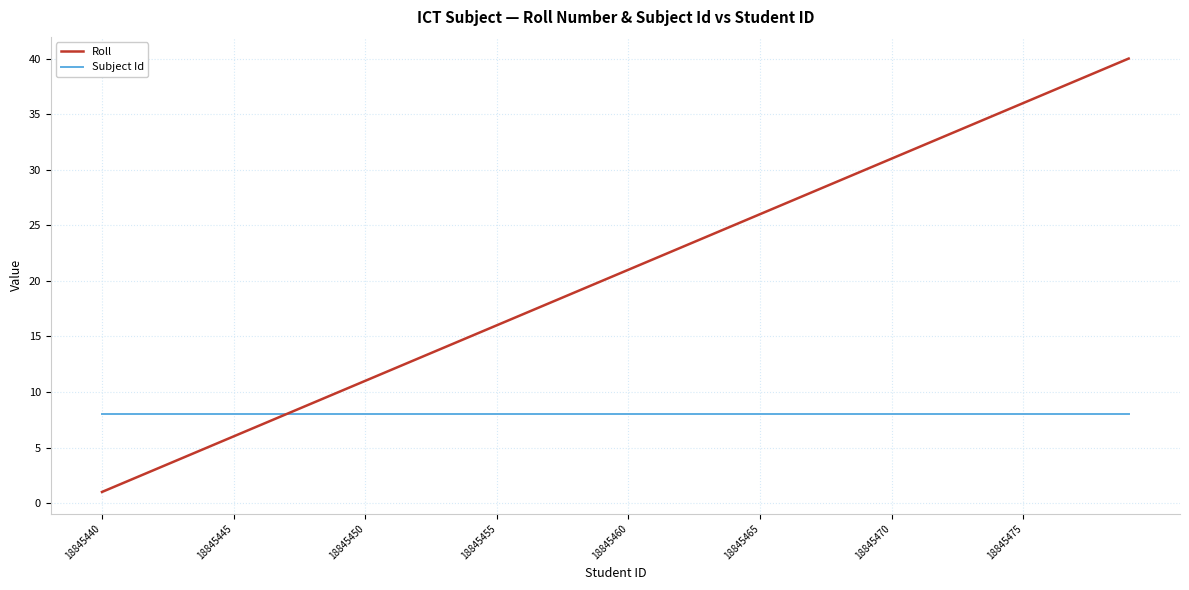

Is this an area chart (filled region under the line)?

No